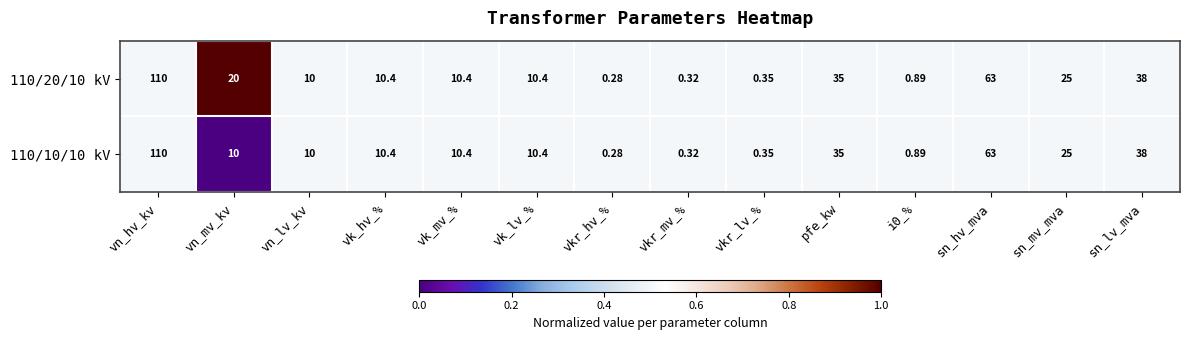

At which label is 110/10/10 kV closest to 55?

sn_hv_mva